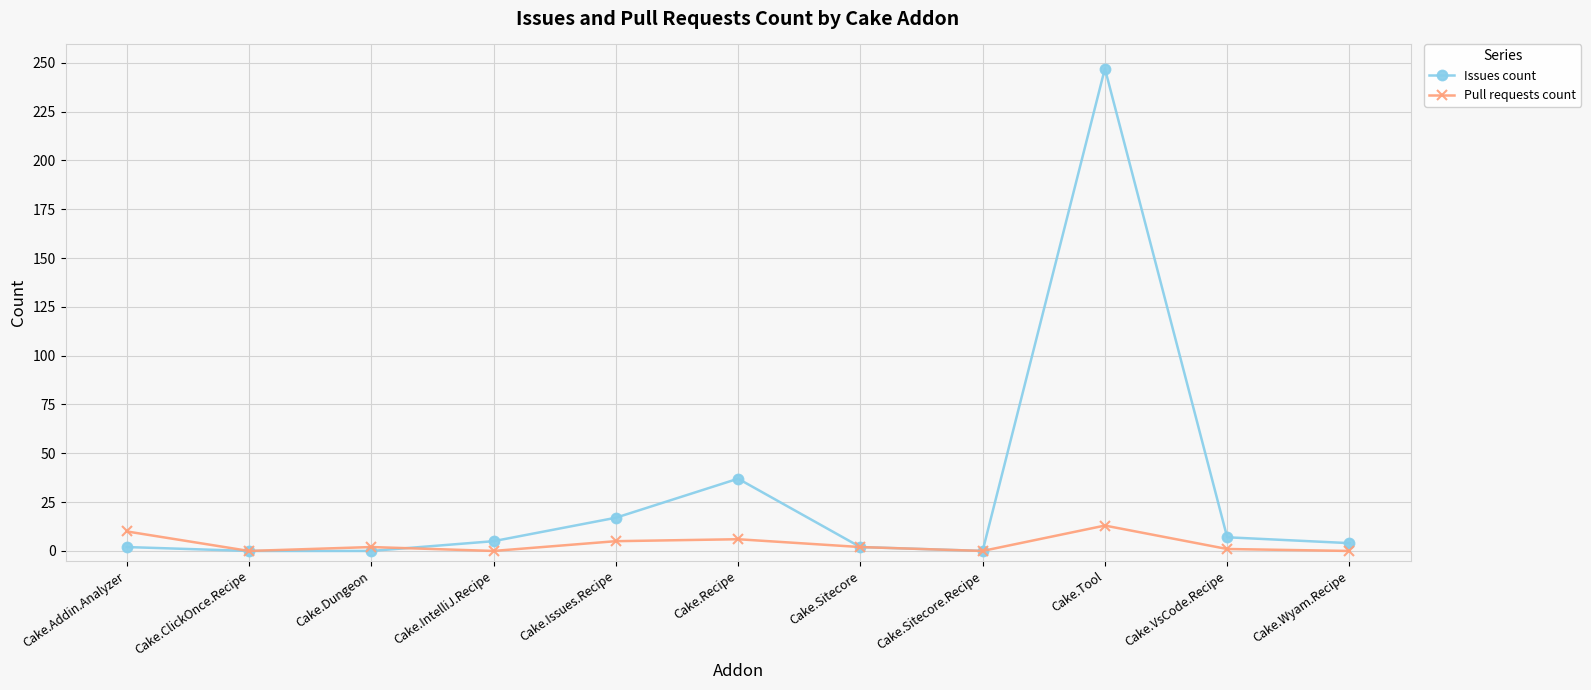

Is it true that Issues count equals 7 at Cake.VsCode.Recipe?

True